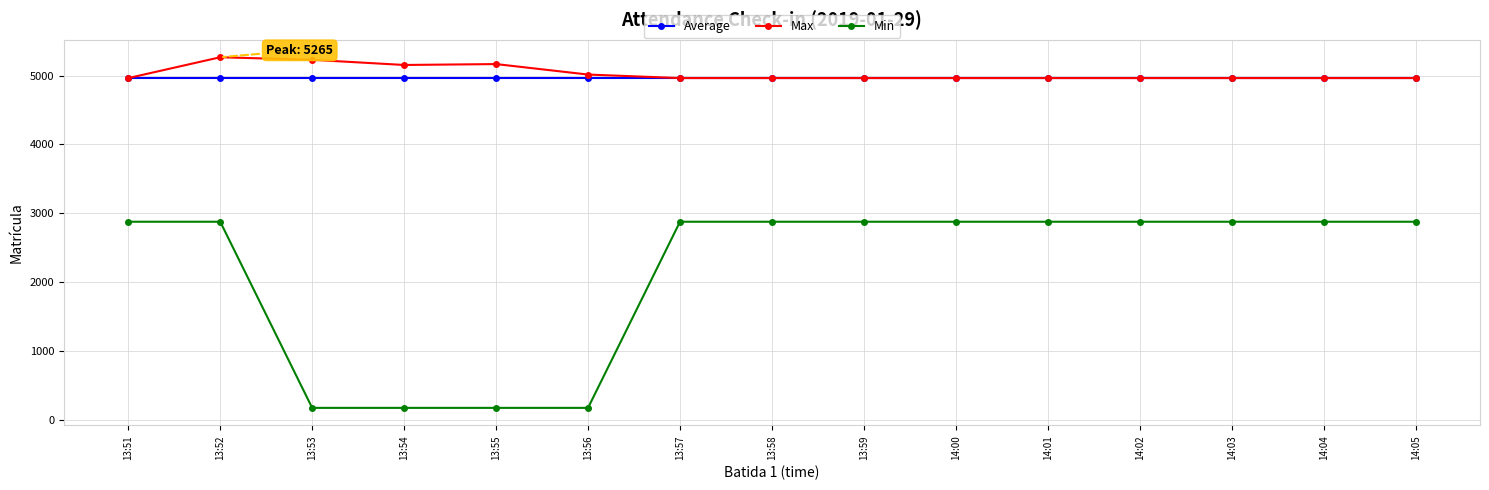

What is the maximum value for Min?

2880